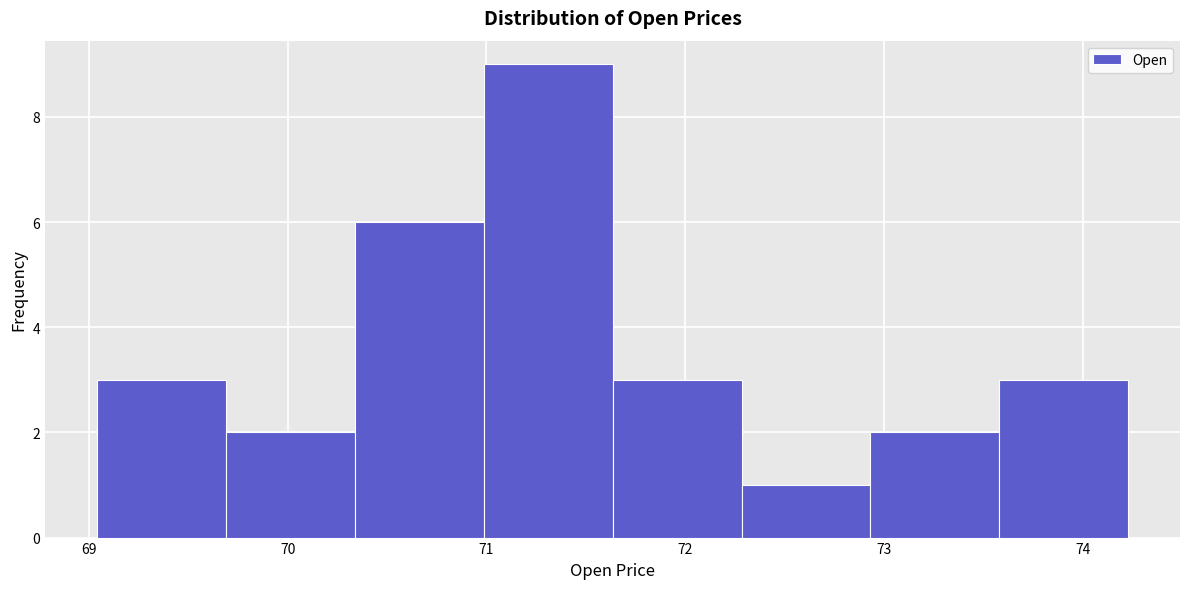

Reading left to right, list every bar in this chart as the range it spans on the x-axis followed by its height. Neither the bar edges nor the heights are printed on the chart, so give them approximately, as read against the axes.

69.0 to 69.7: 3
69.7 to 70.3: 2
70.3 to 71.0: 6
71.0 to 71.6: 9
71.6 to 72.3: 3
72.3 to 72.9: 1
72.9 to 73.6: 2
73.6 to 74.2: 3